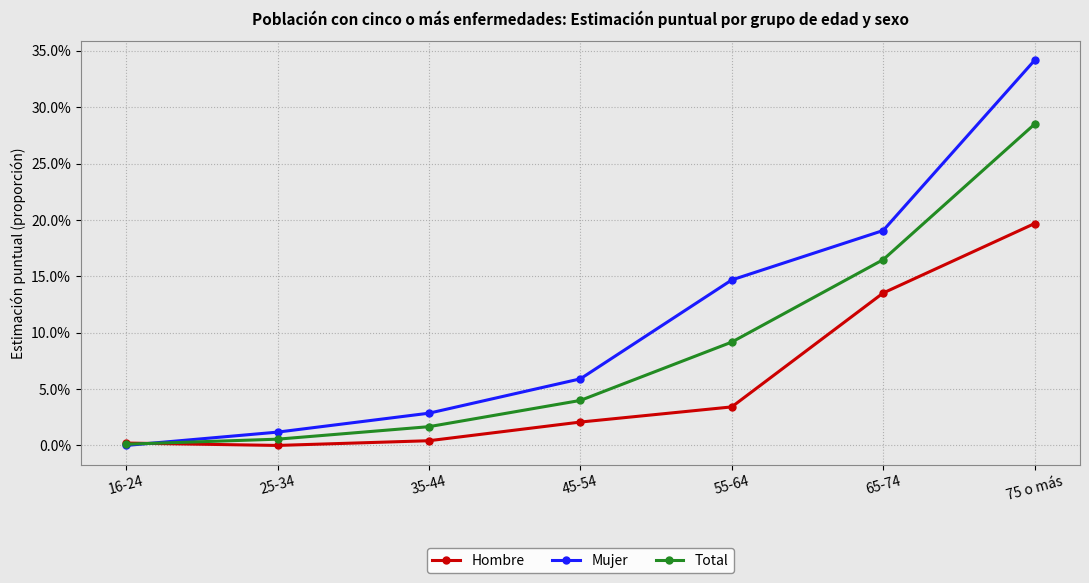

What is the difference between the highest and lowest values at 35-44?

2.4